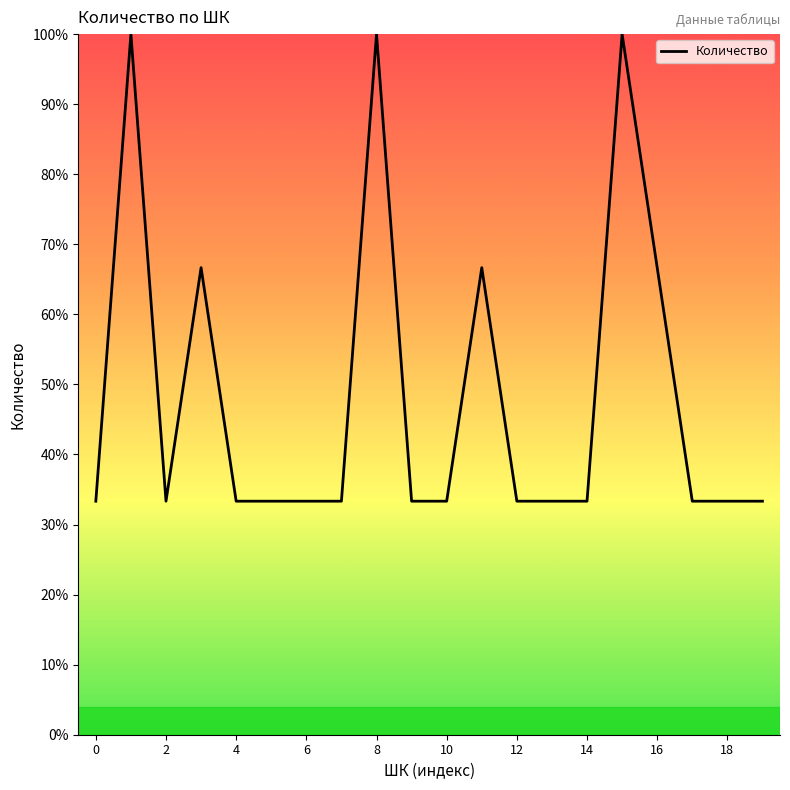

What is the difference between the maximum and minimum values?

66.7